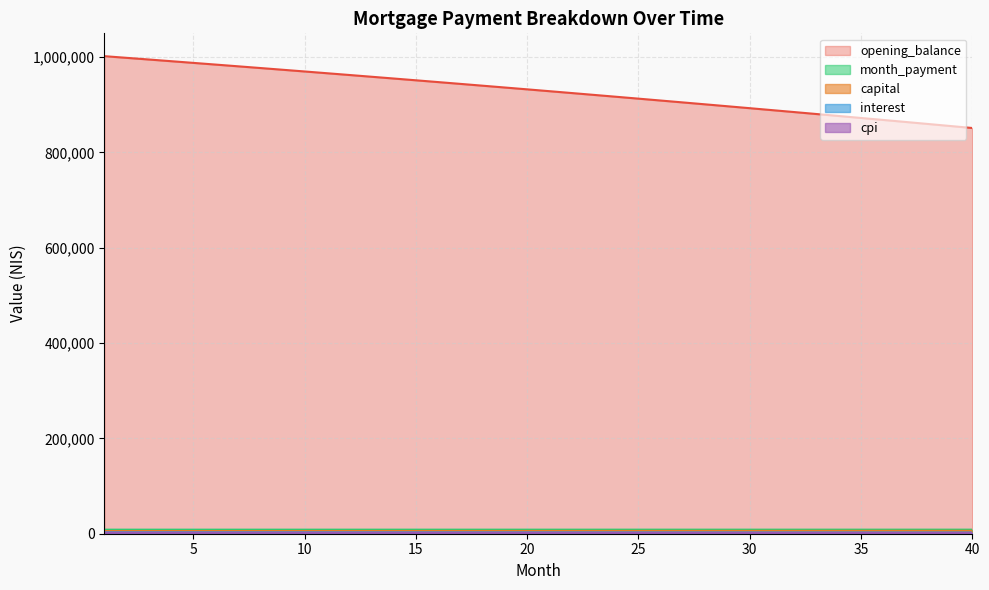

The value of interest at 19 is 4151.1. True or false?

False